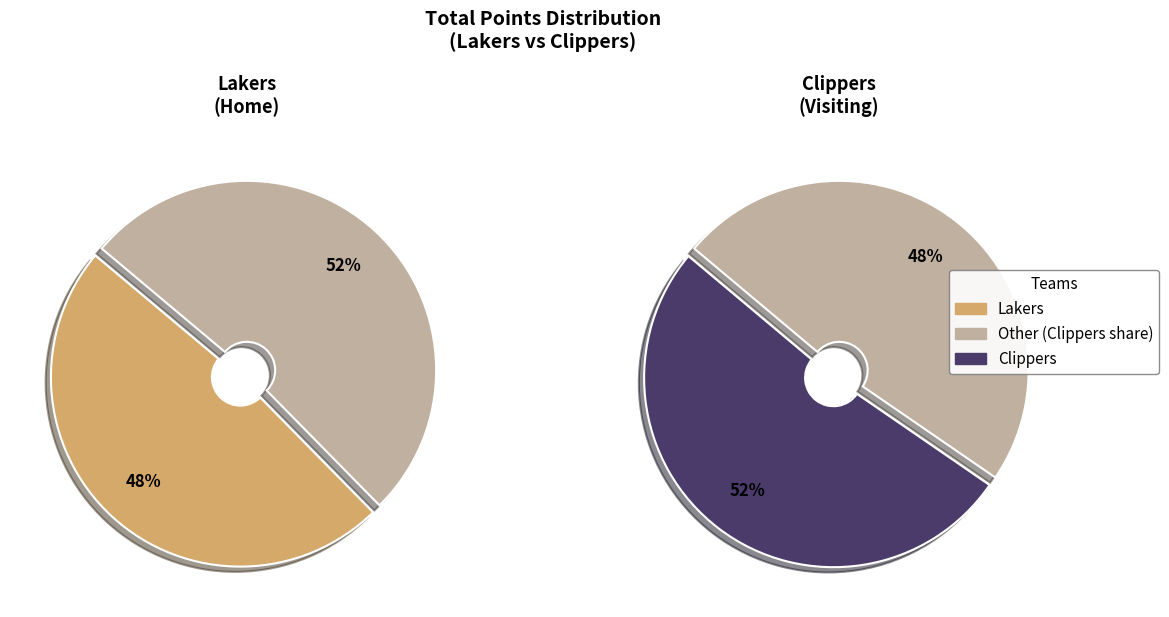

Approximately how many times larger is the value at Lakers compared to Clippers?

0.9